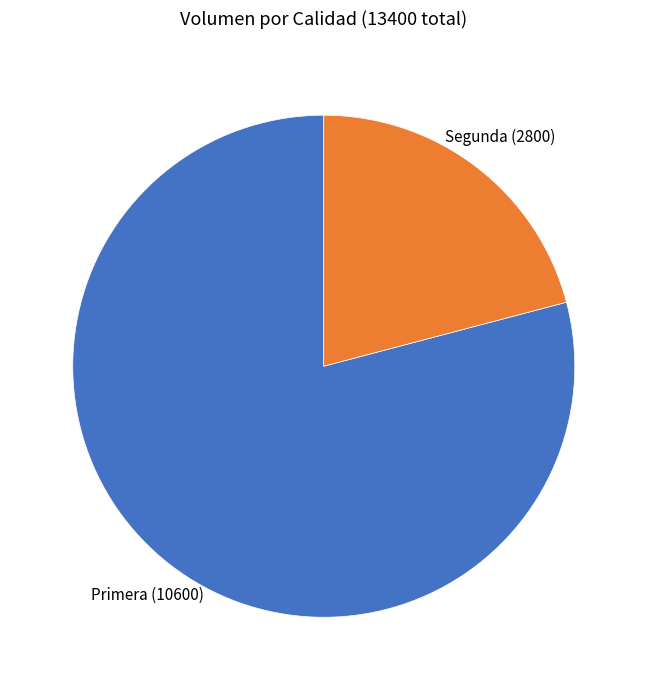

Is there a majority slice in this chart?

Yes